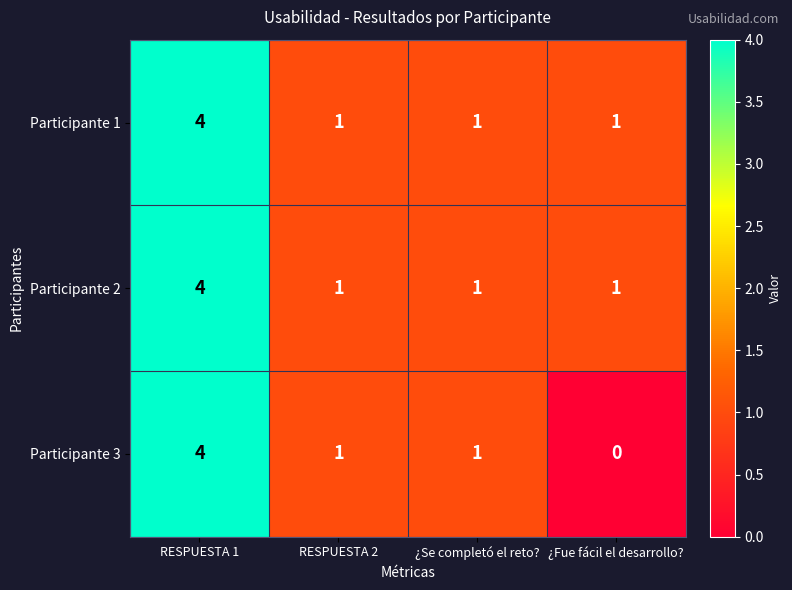

What is the sum of all Participante 1 values?

7